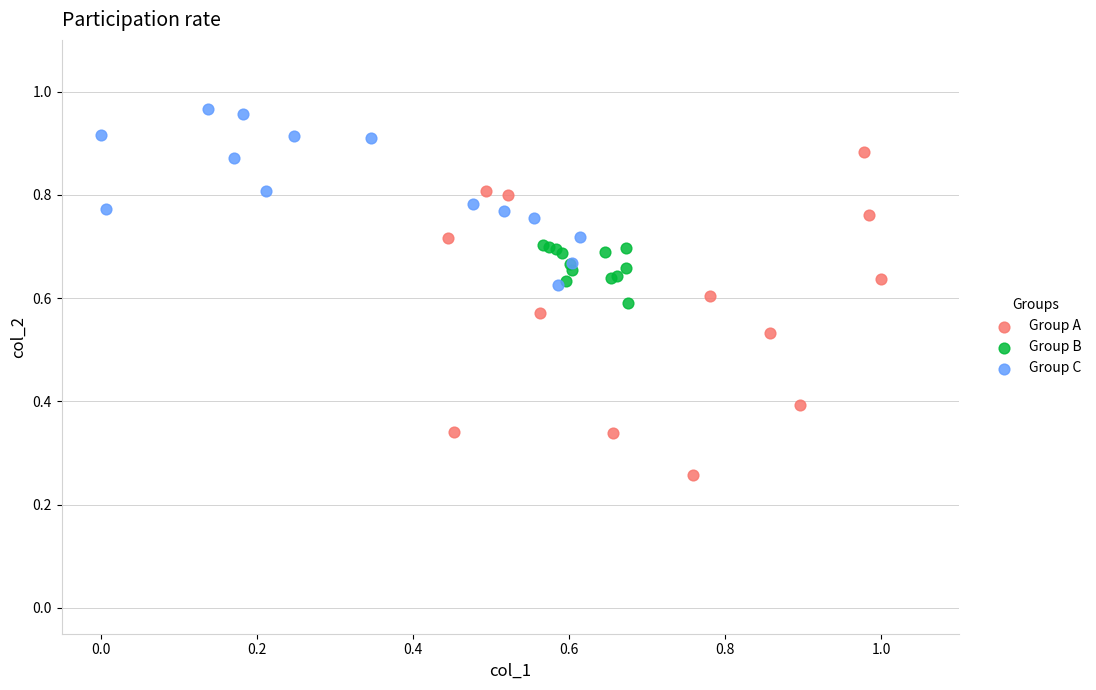

Which series contains the lowest Y value?

Group A